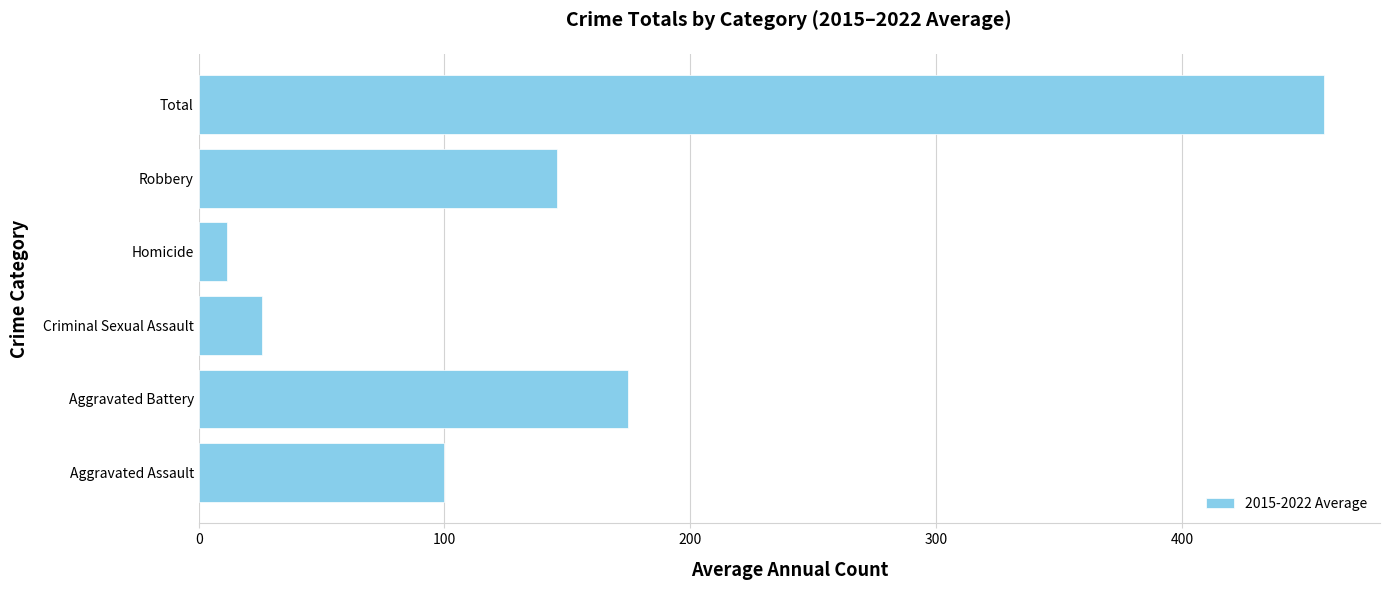

Reading bottom to top, extract all data points from this chart.

Aggravated Assault=99.9	Aggravated Battery=174.8	Criminal Sexual Assault=25.8	Homicide=11.6	Robbery=145.6	Total=457.6